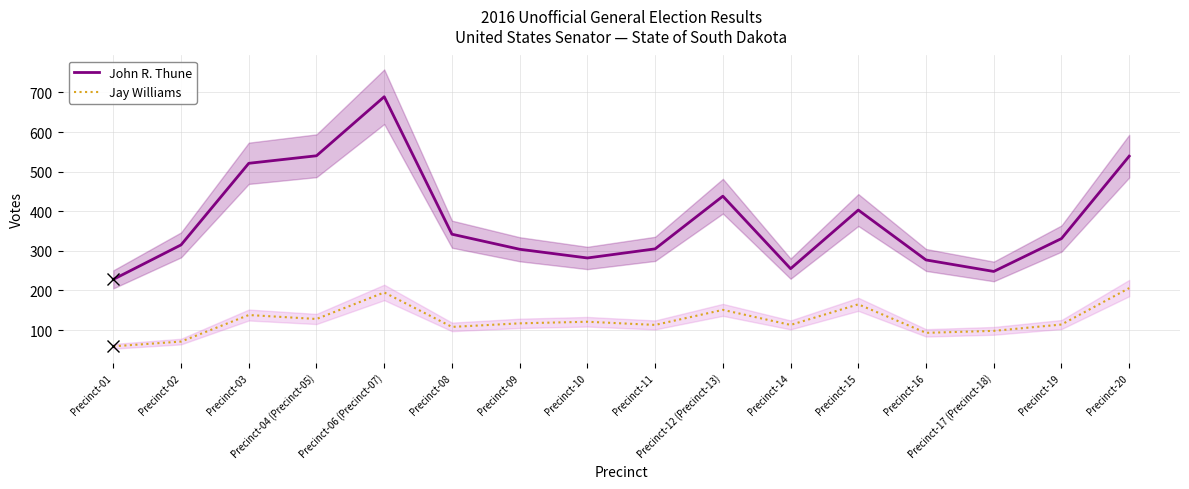

What are all the series names shown in the legend?

John R. Thune, Jay Williams